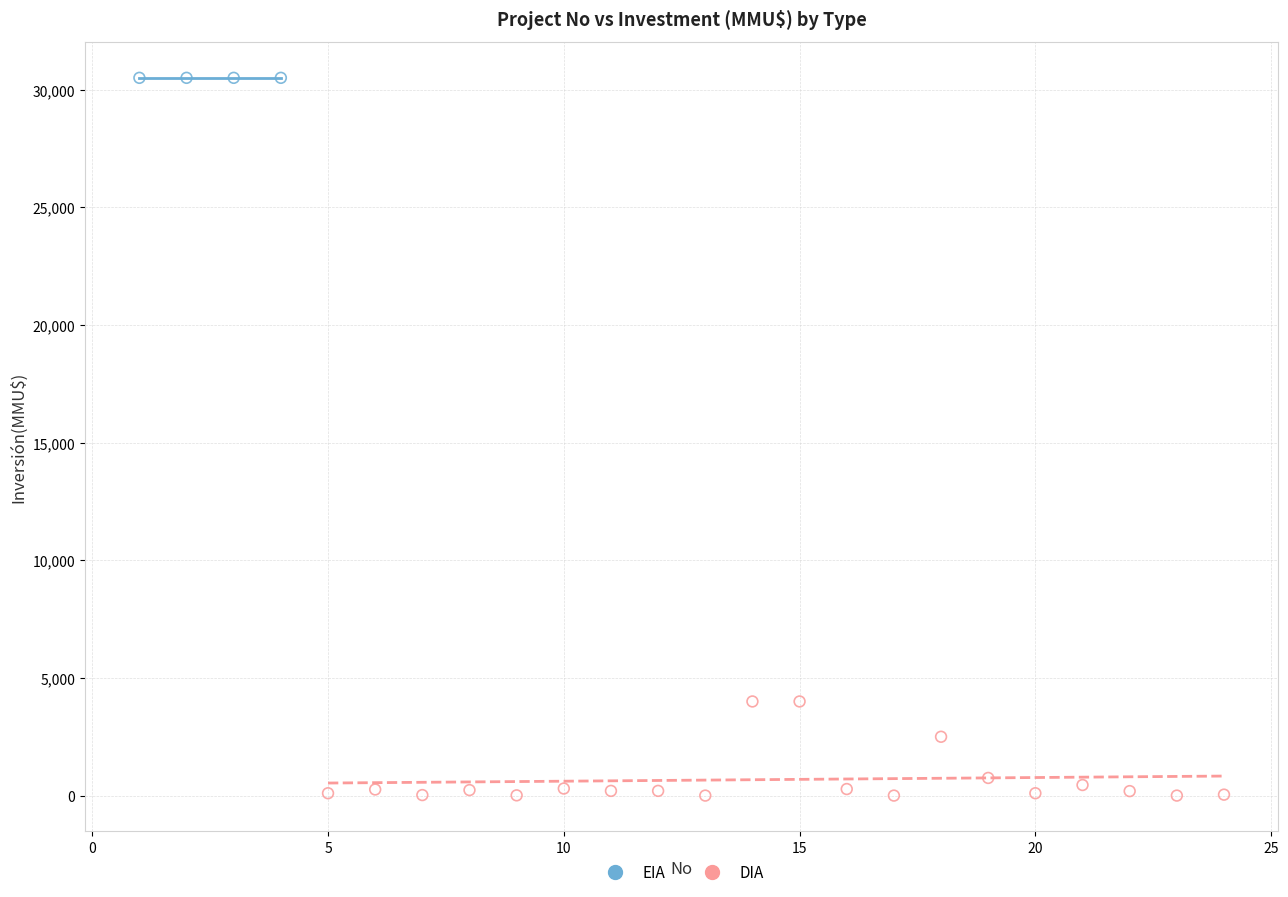

Which series reaches the minimum Y coordinate?

DIA